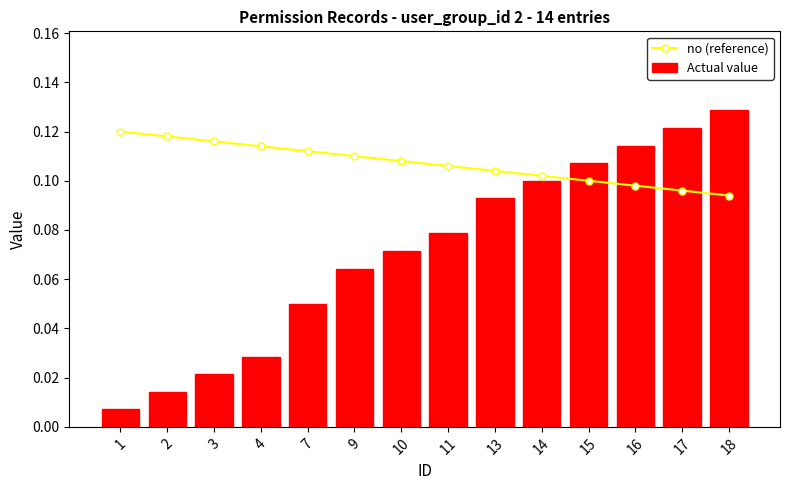

Rank the series by their average value, from highest to lowest.

no (reference), Actual value